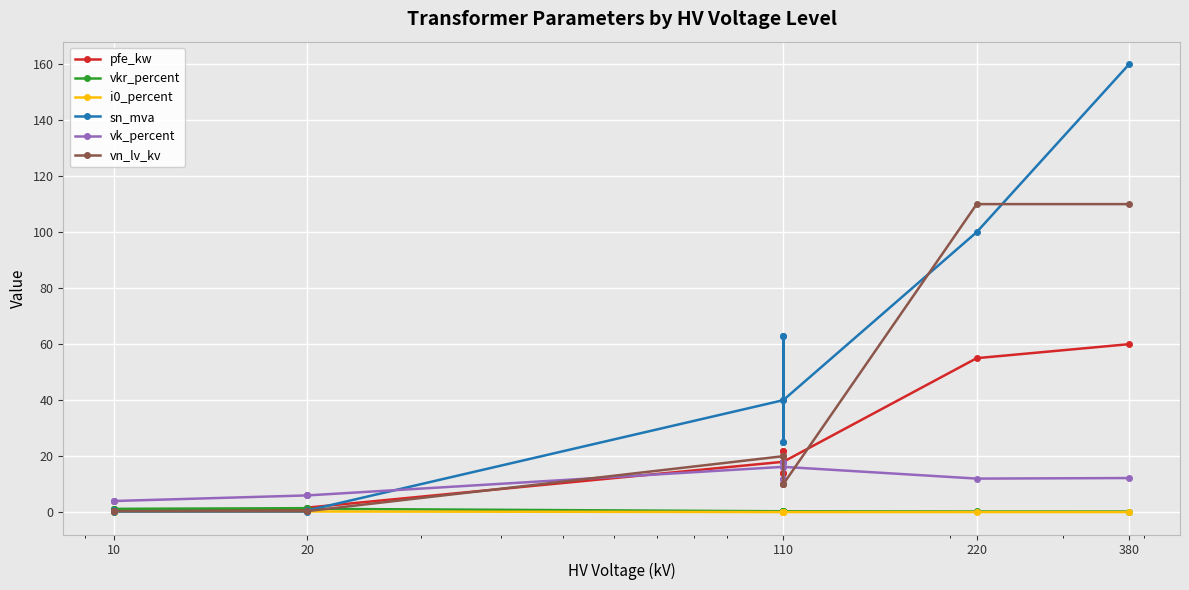

Which series has the largest range (max minus min)?

sn_mva